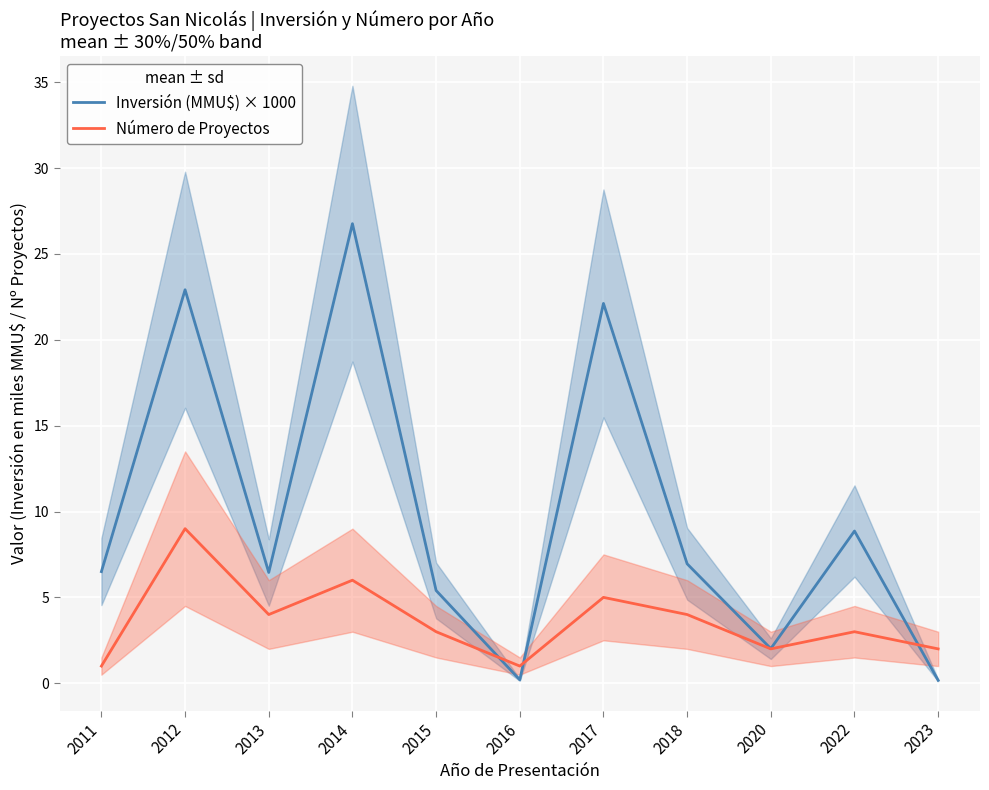

How many Número de Proyectos values are between 2 and 5?

7